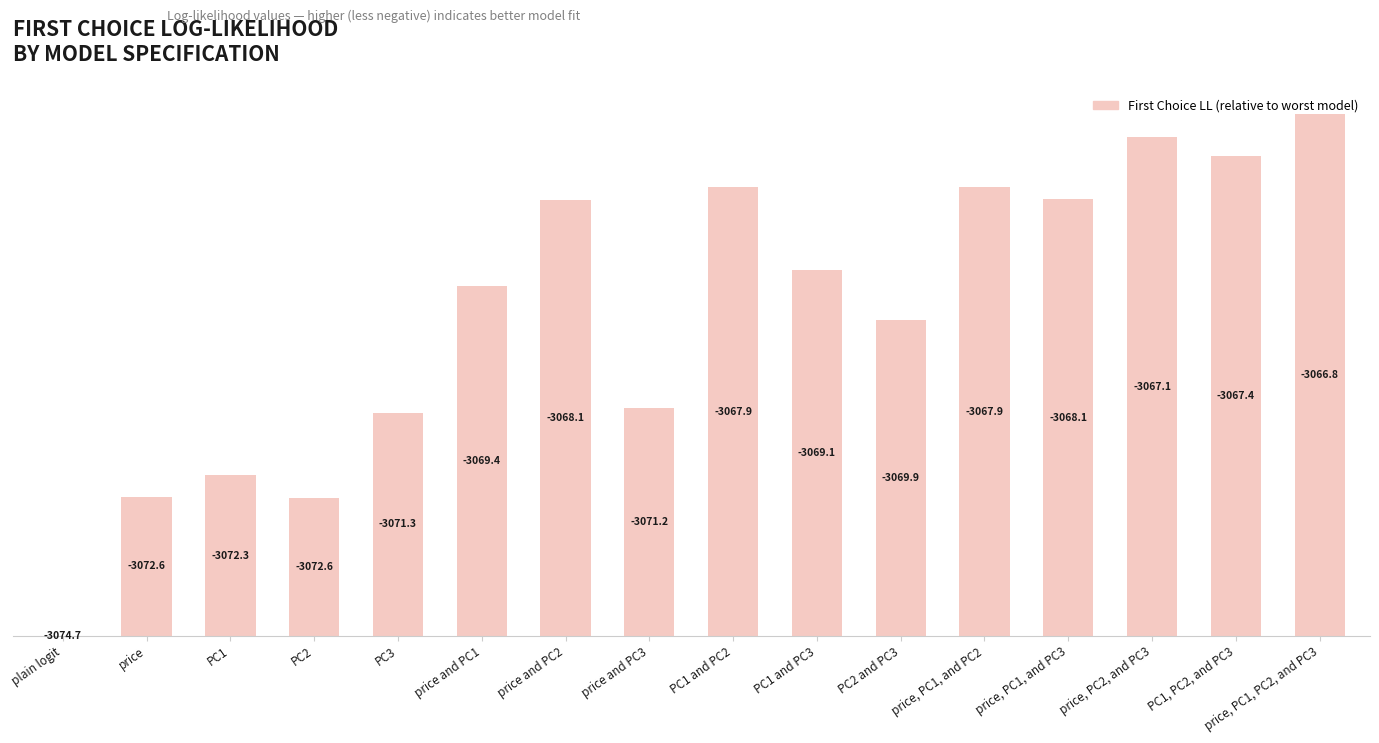

Are the bars horizontal?

No